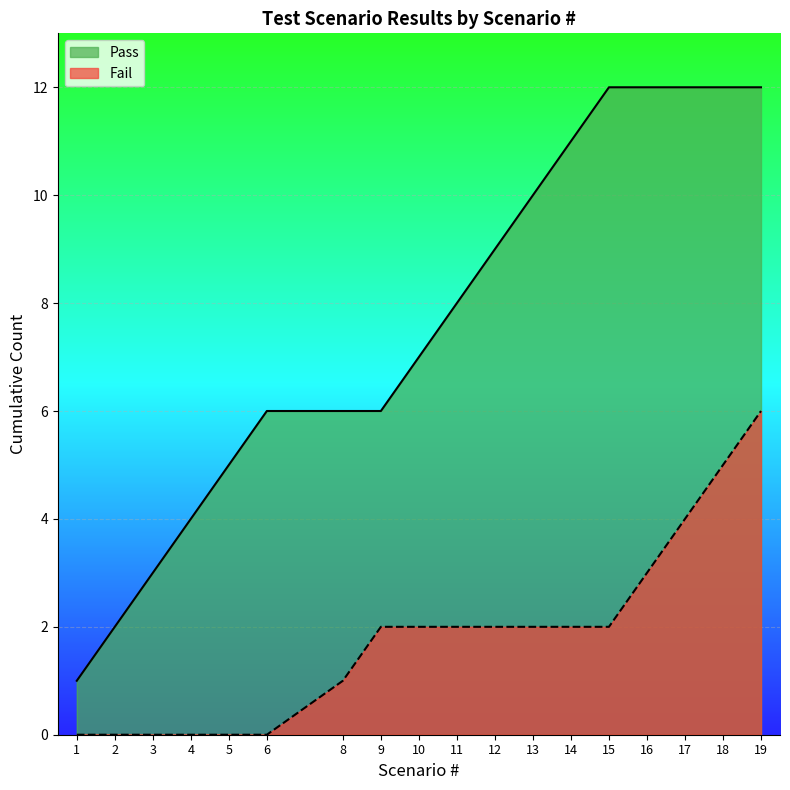

Approximately how many times larger is the value at 17 compared to 5?

2.4